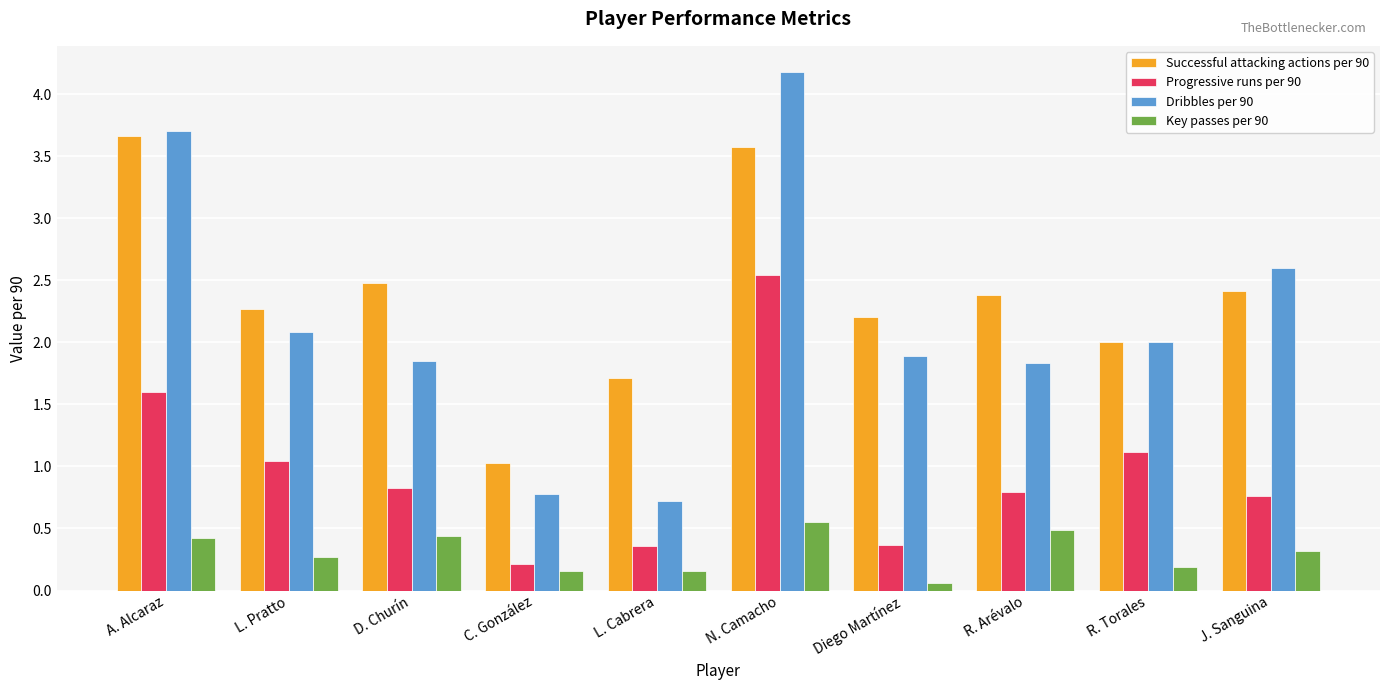

Which category has the highest value in the Key passes per 90 series?

N. Camacho